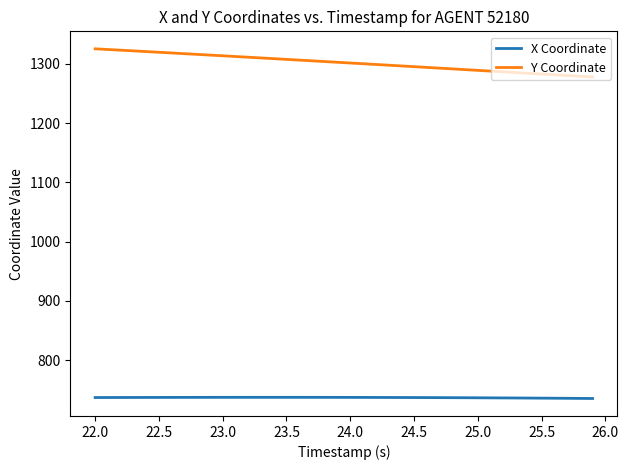

True or false: Y Coordinate and X Coordinate cross at least once.

False